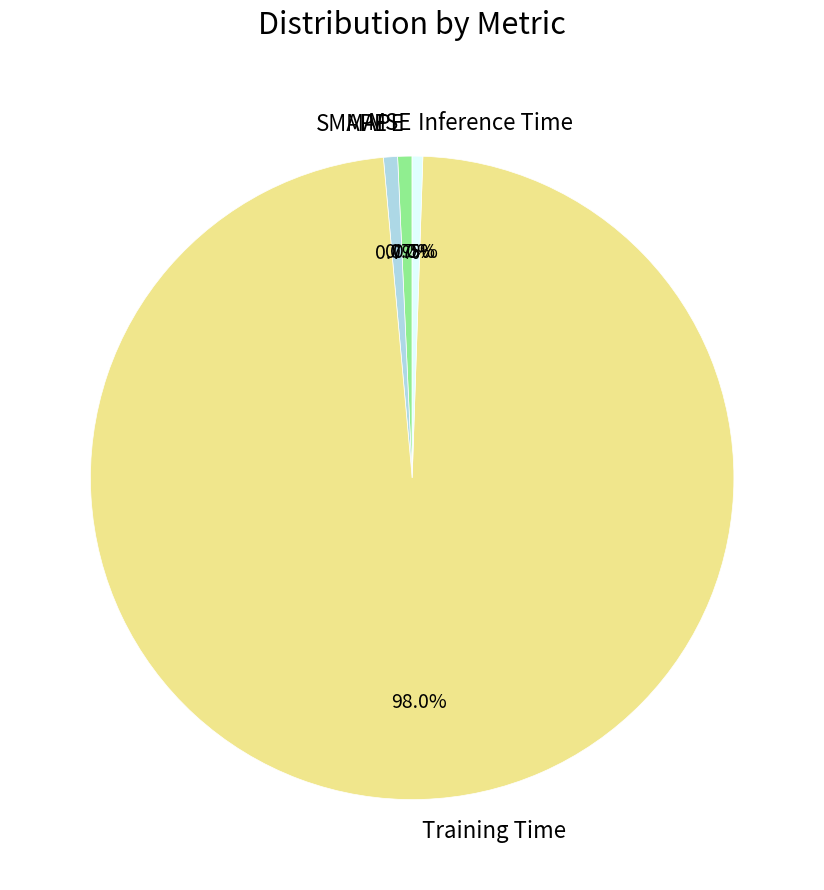

What is the largest slice in the pie chart?

Training Time